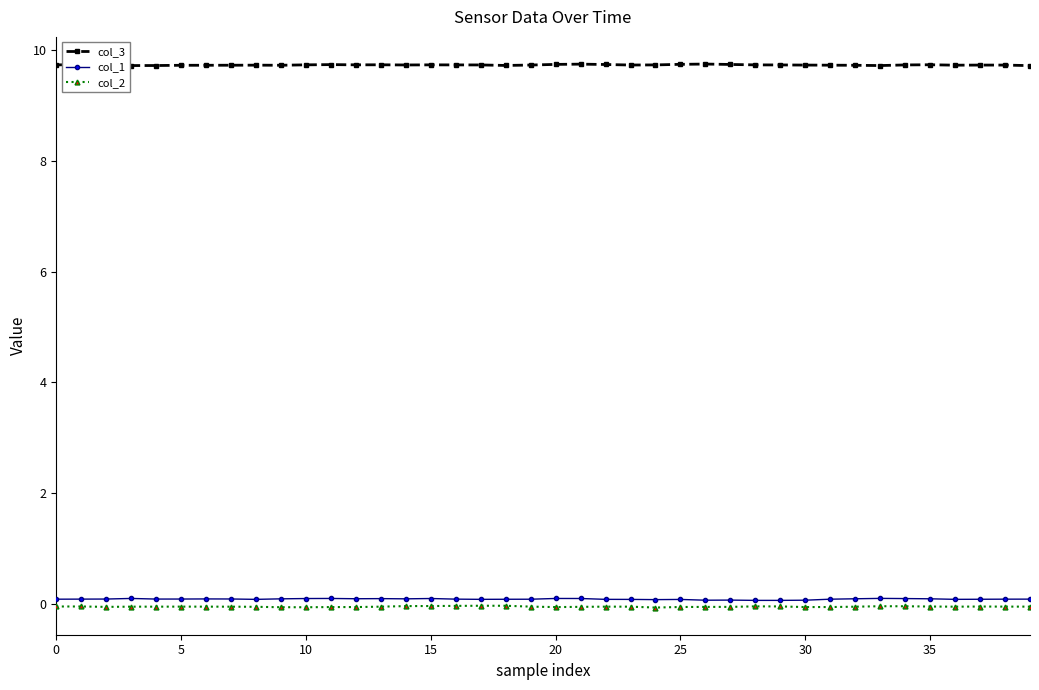

True or false: col_2 and col_1 cross at least once.

False